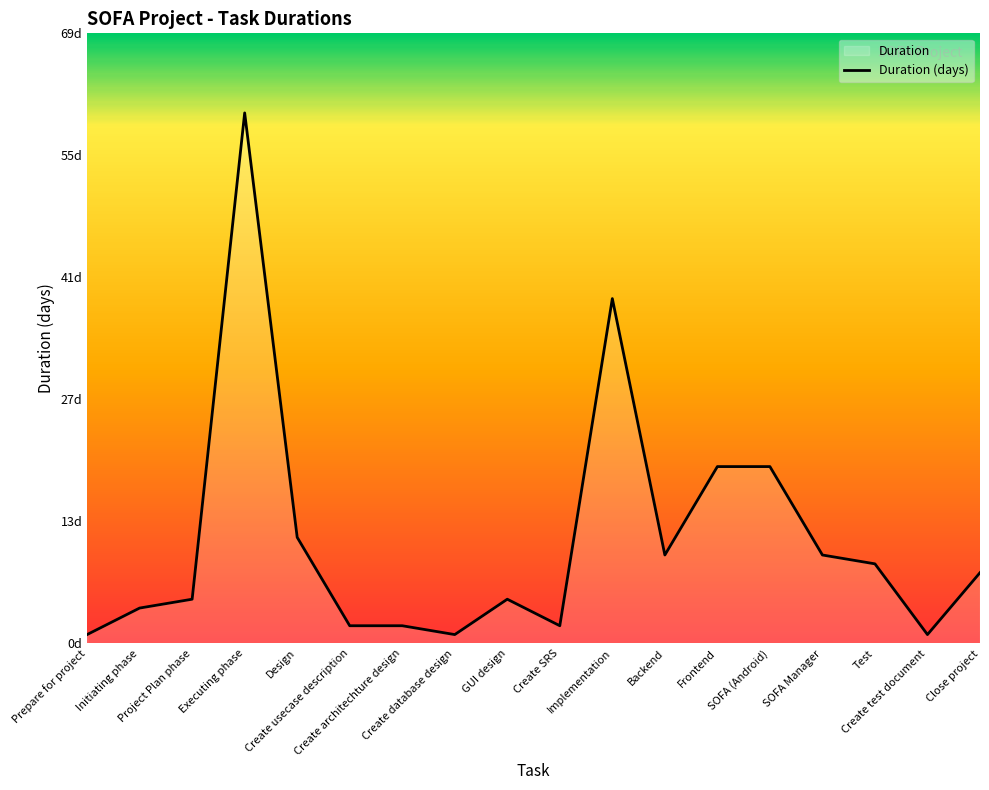

What position from the right is Prepare for project?

18